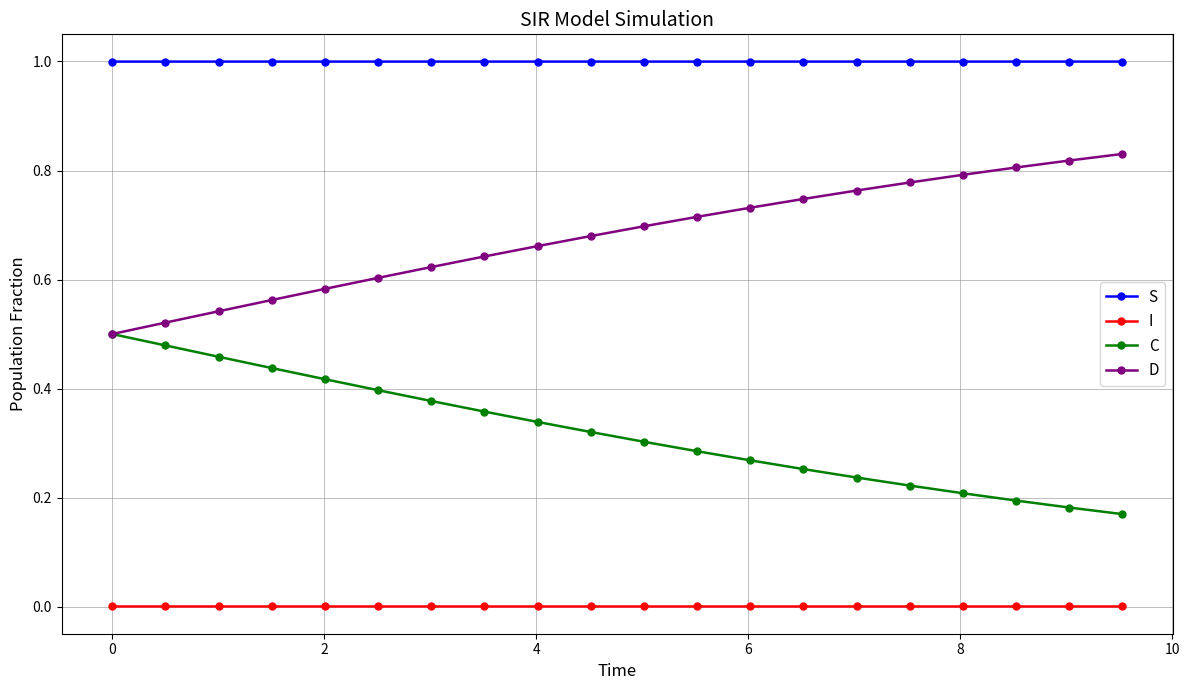

What is the highest value of the S series?

1.0